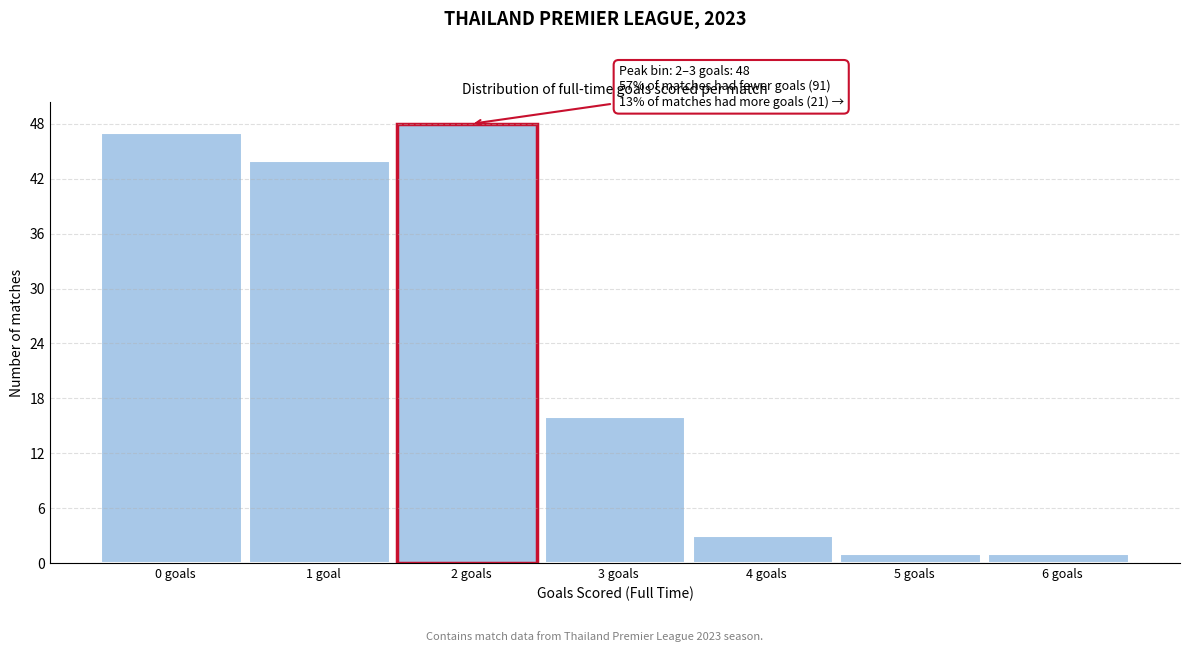

Reading left to right, list all the values displayed in this chart.

47	44	48	16	3	1	1